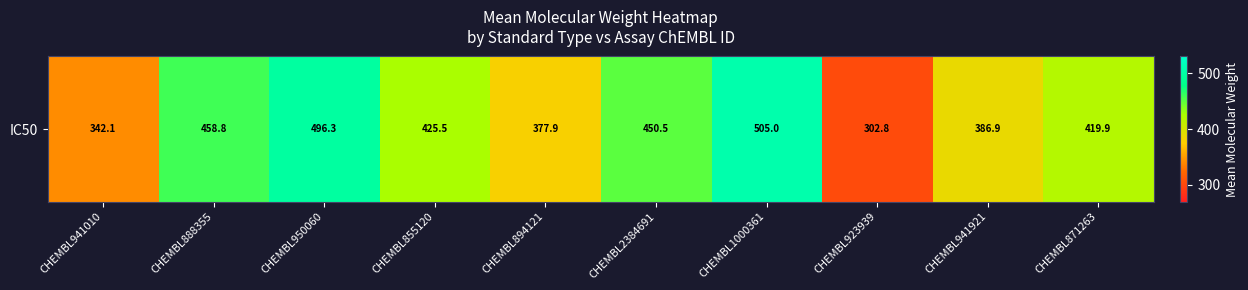

Is it true that the value at CHEMBL950060 is 496.3?

True